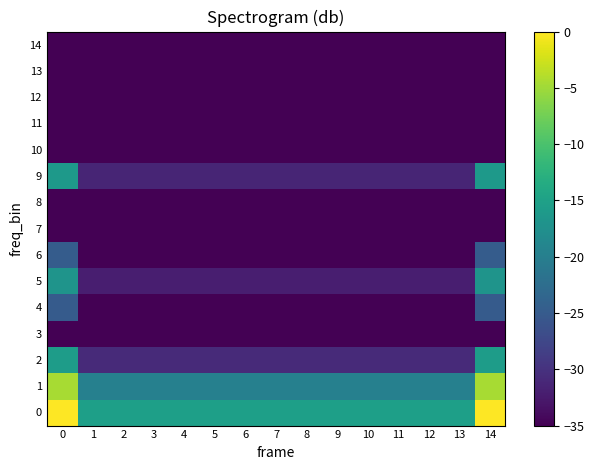

What is the difference between the highest and lowest values at 13?

19.8